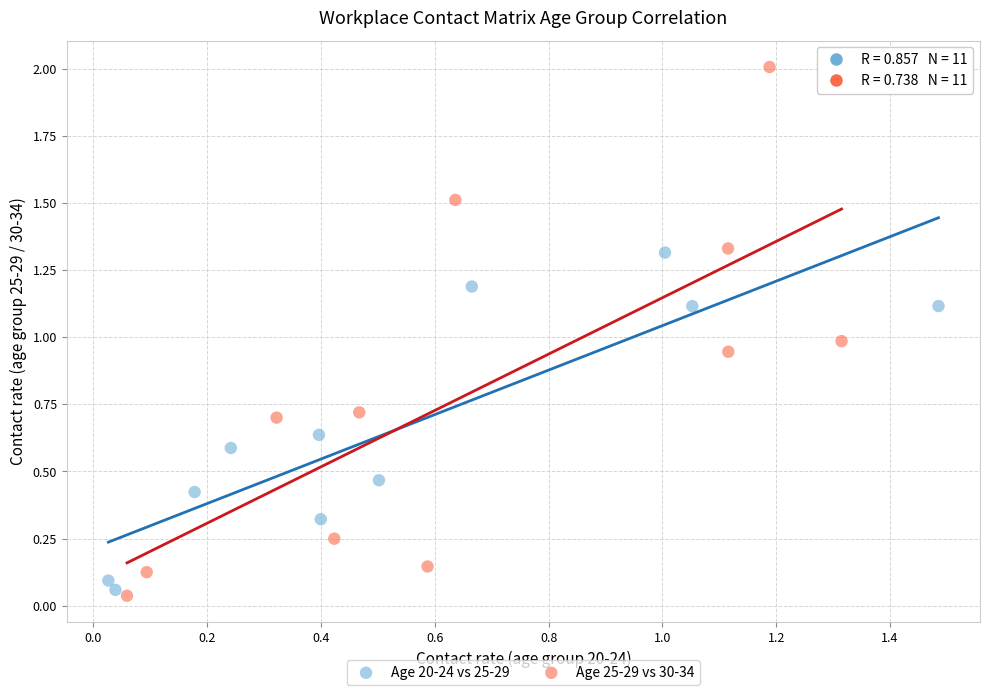

Which series reaches the maximum Y coordinate?

Age 25-29 vs 30-34